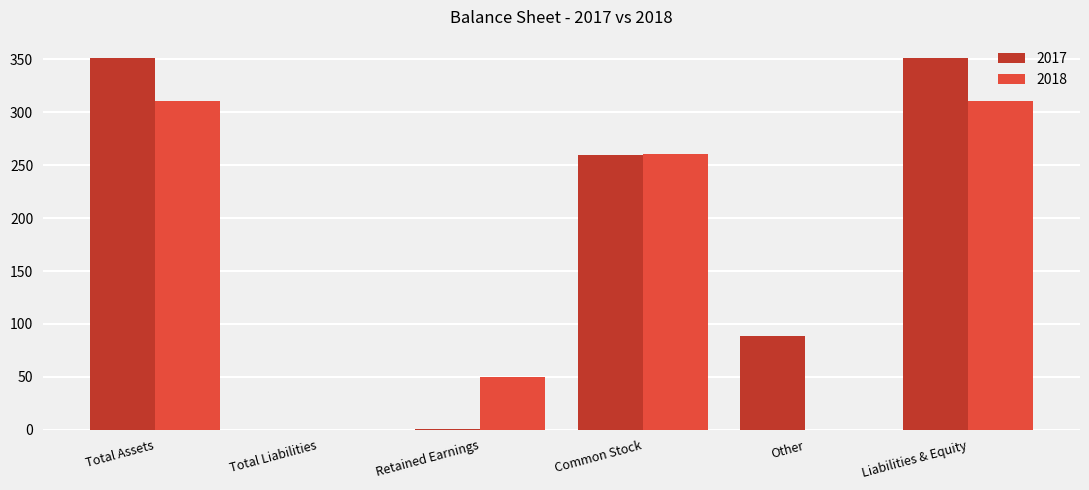

Which series has the largest total across all categories?

2017